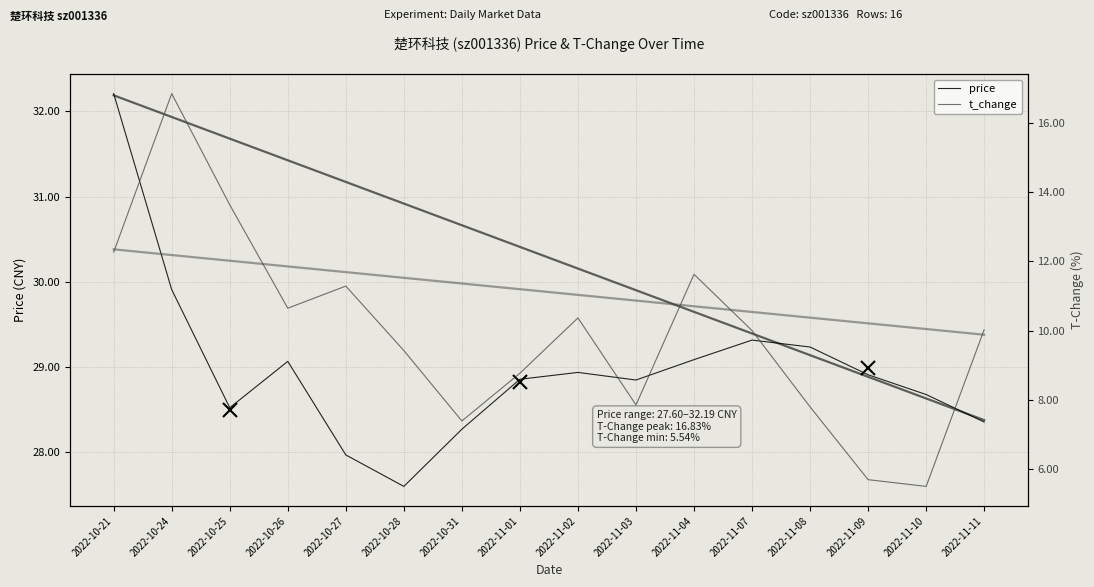

Where is price nearest to the value 29?

2022-10-26